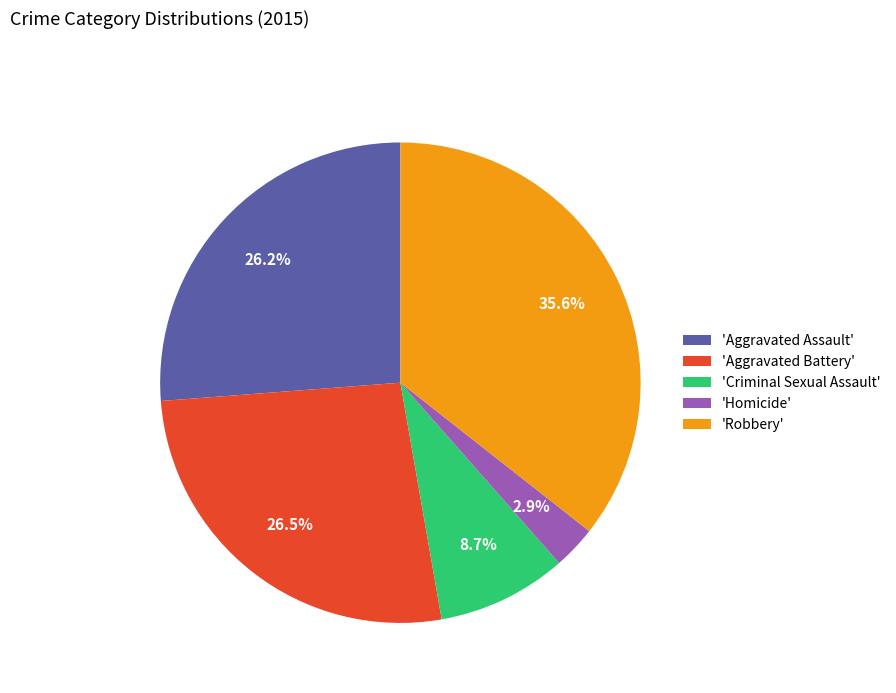

Count the number of slices in the pie.

5